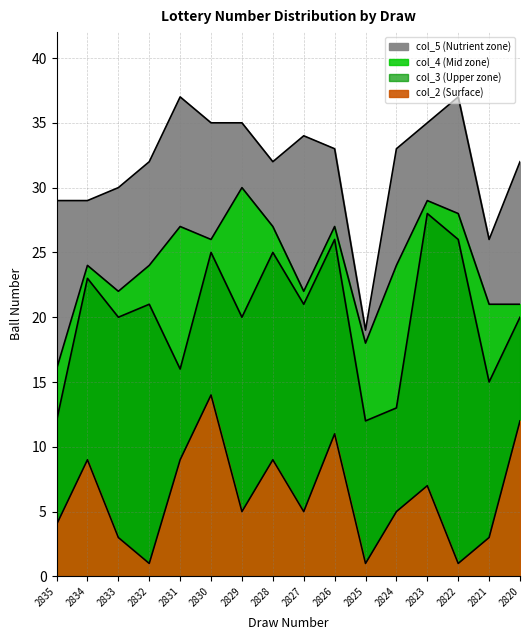

How many lines are shown in the chart?

4